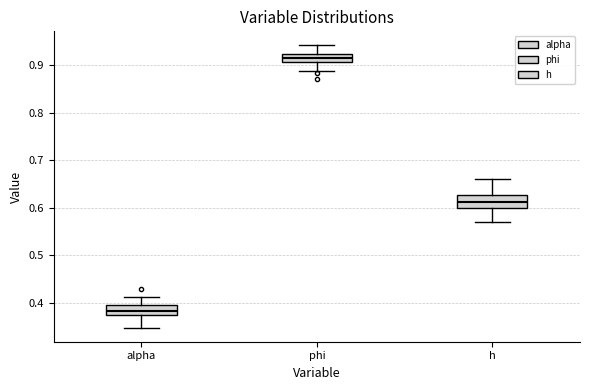

Reading left to right, transcribe this box plot: for each box, give where its median line is, the range the box spans, and where its two whiskers end, as read against the y-axis. The values are not printed on the chart, so give them approximately, as read against the axis.

alpha: median 0.38, box 0.37 to 0.40, whiskers 0.35 to 0.41
phi: median 0.91 (inside the box), box 0.91 to 0.92, whiskers 0.89 to 0.94
h: median 0.61, box 0.60 to 0.63, whiskers 0.57 to 0.66